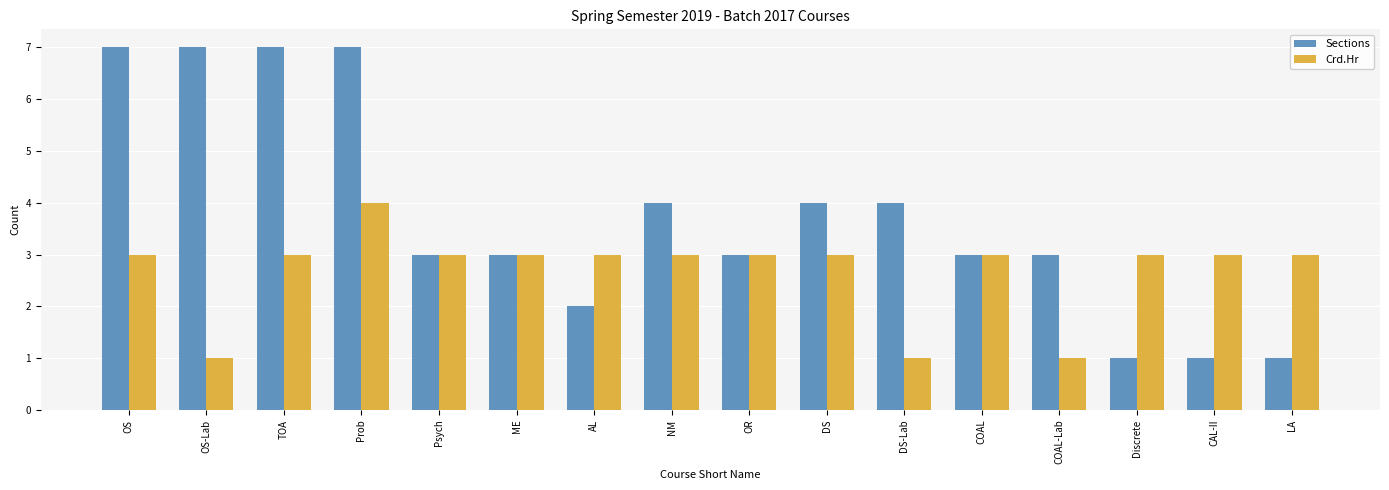

What is the difference between the maximum and second lowest values in the Sections series?

6